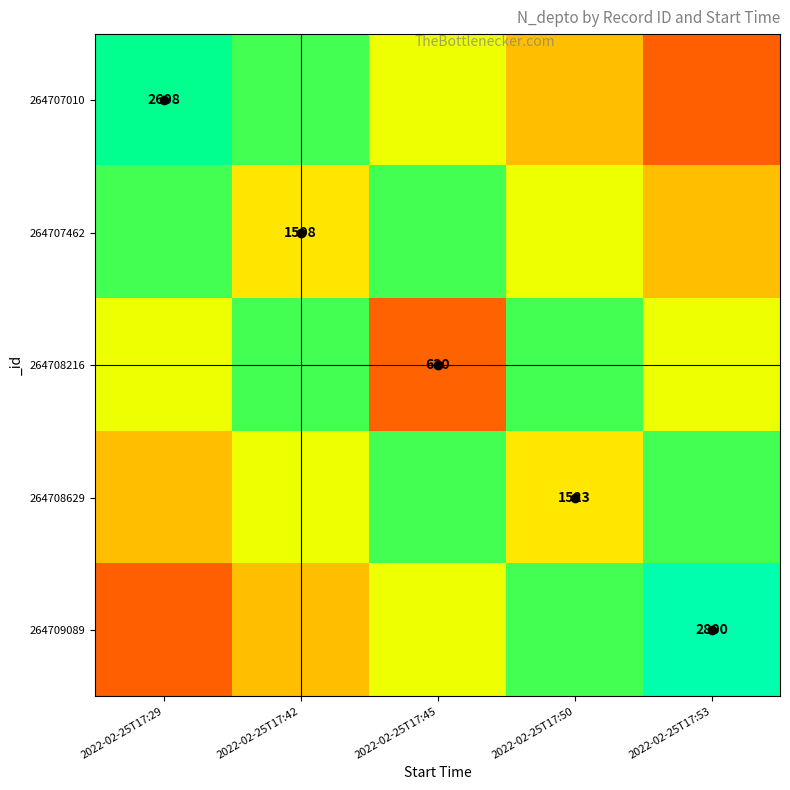

At how many categories does at least one series exceed 0?

5